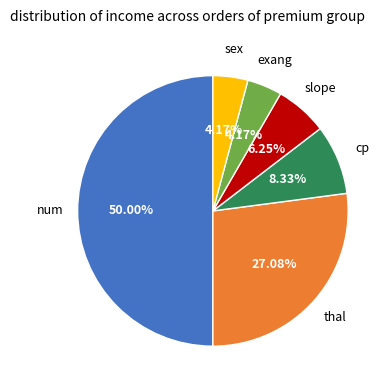

How many slices are in this pie chart?

6